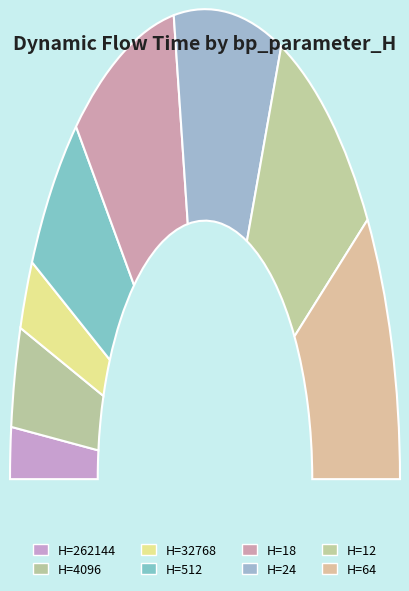

Does 18 account for over 50% of the chart?

No